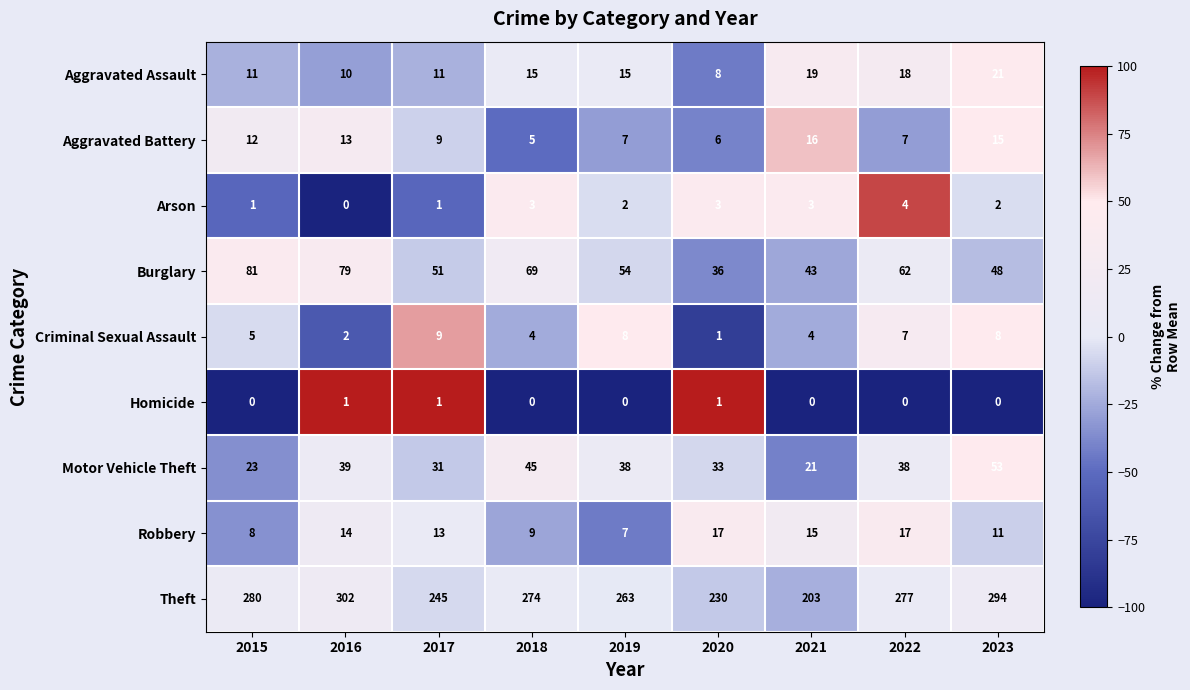

List the series in order of their peak value, lowest first.

Homicide, Arson, Criminal Sexual Assault, Aggravated Battery, Robbery, Aggravated Assault, Motor Vehicle Theft, Burglary, Theft